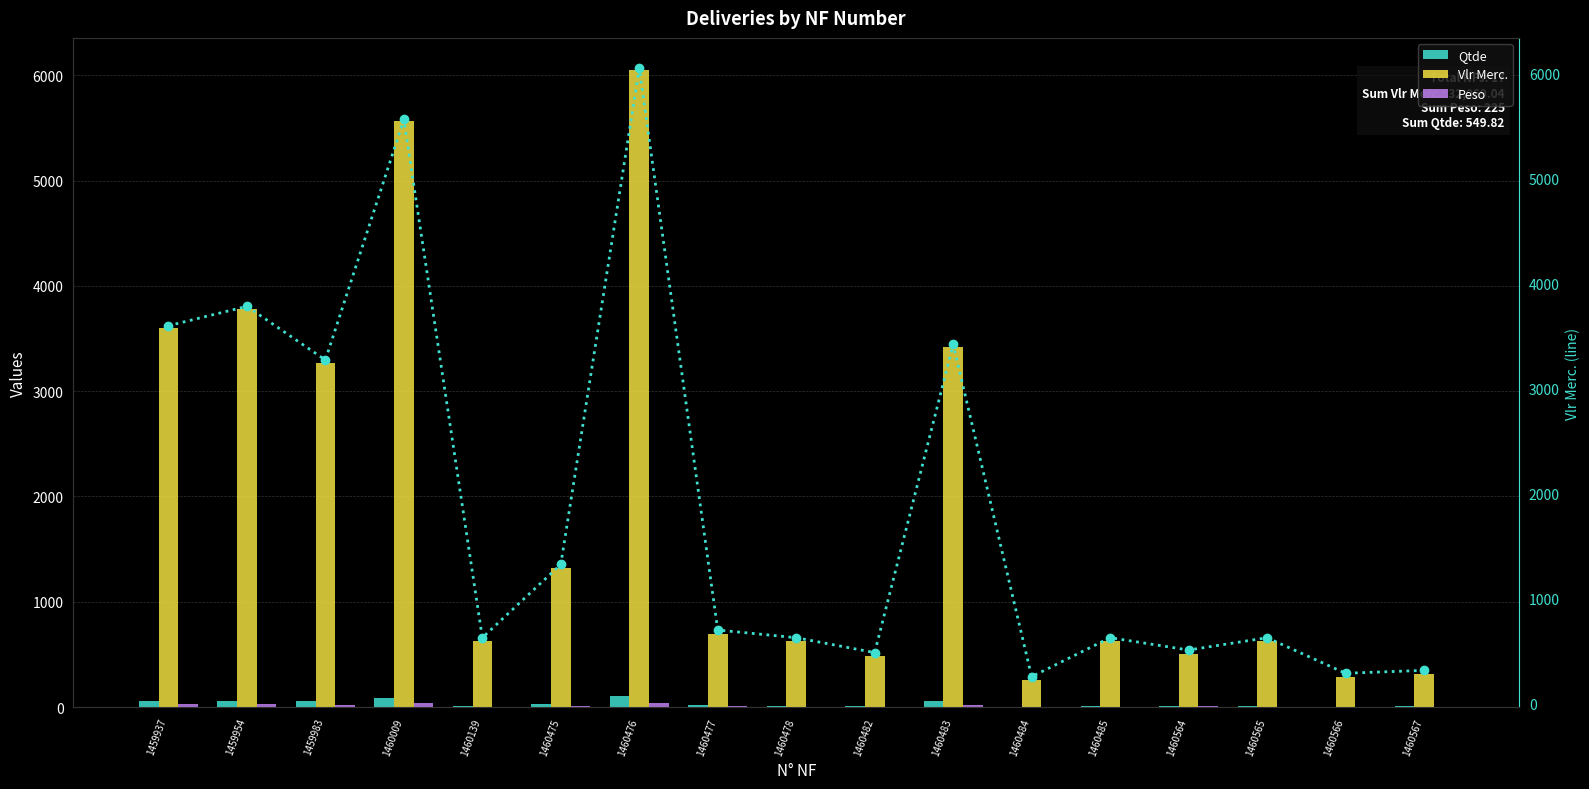

What is the maximum value for Peso?

41.0